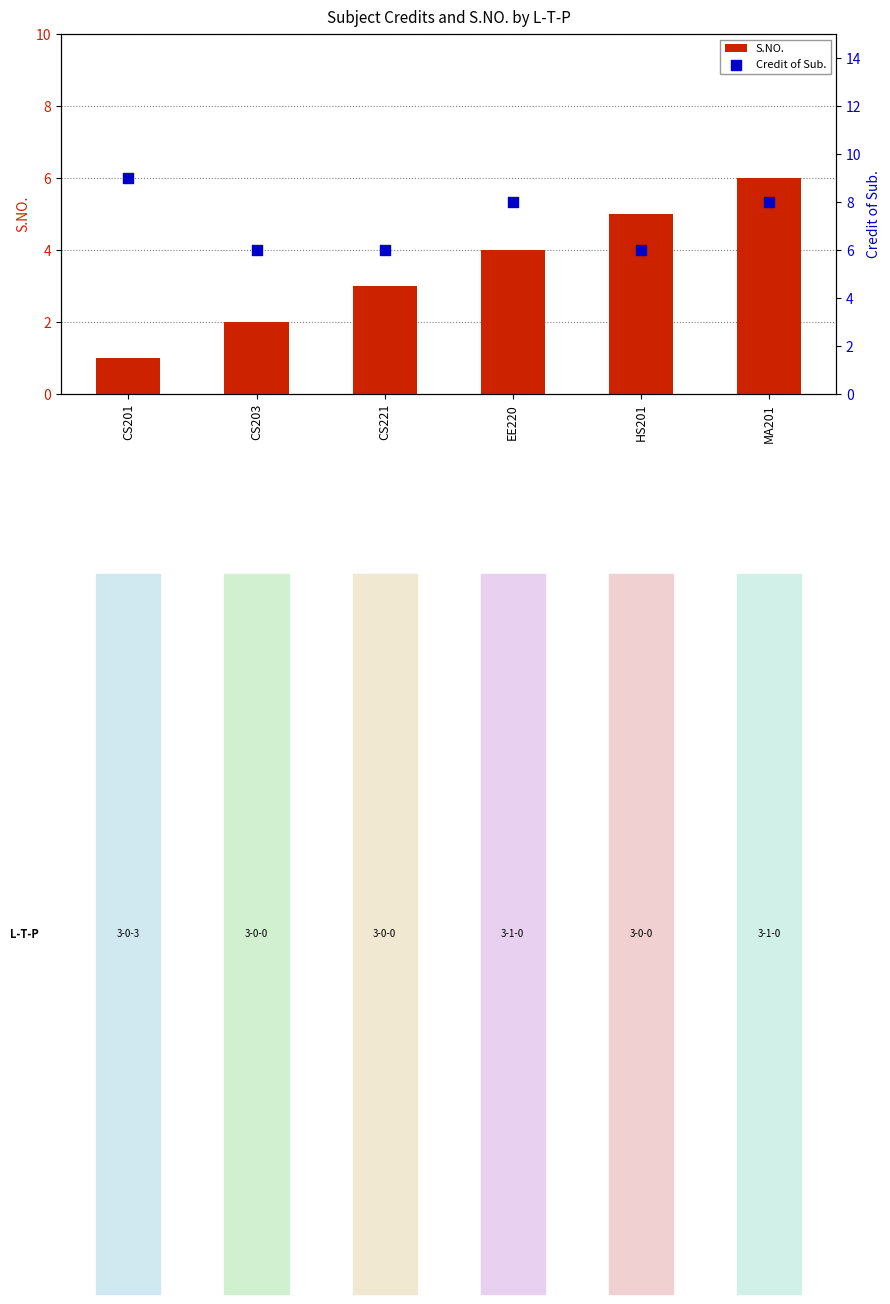

What is the total value across all series at MA201?

14